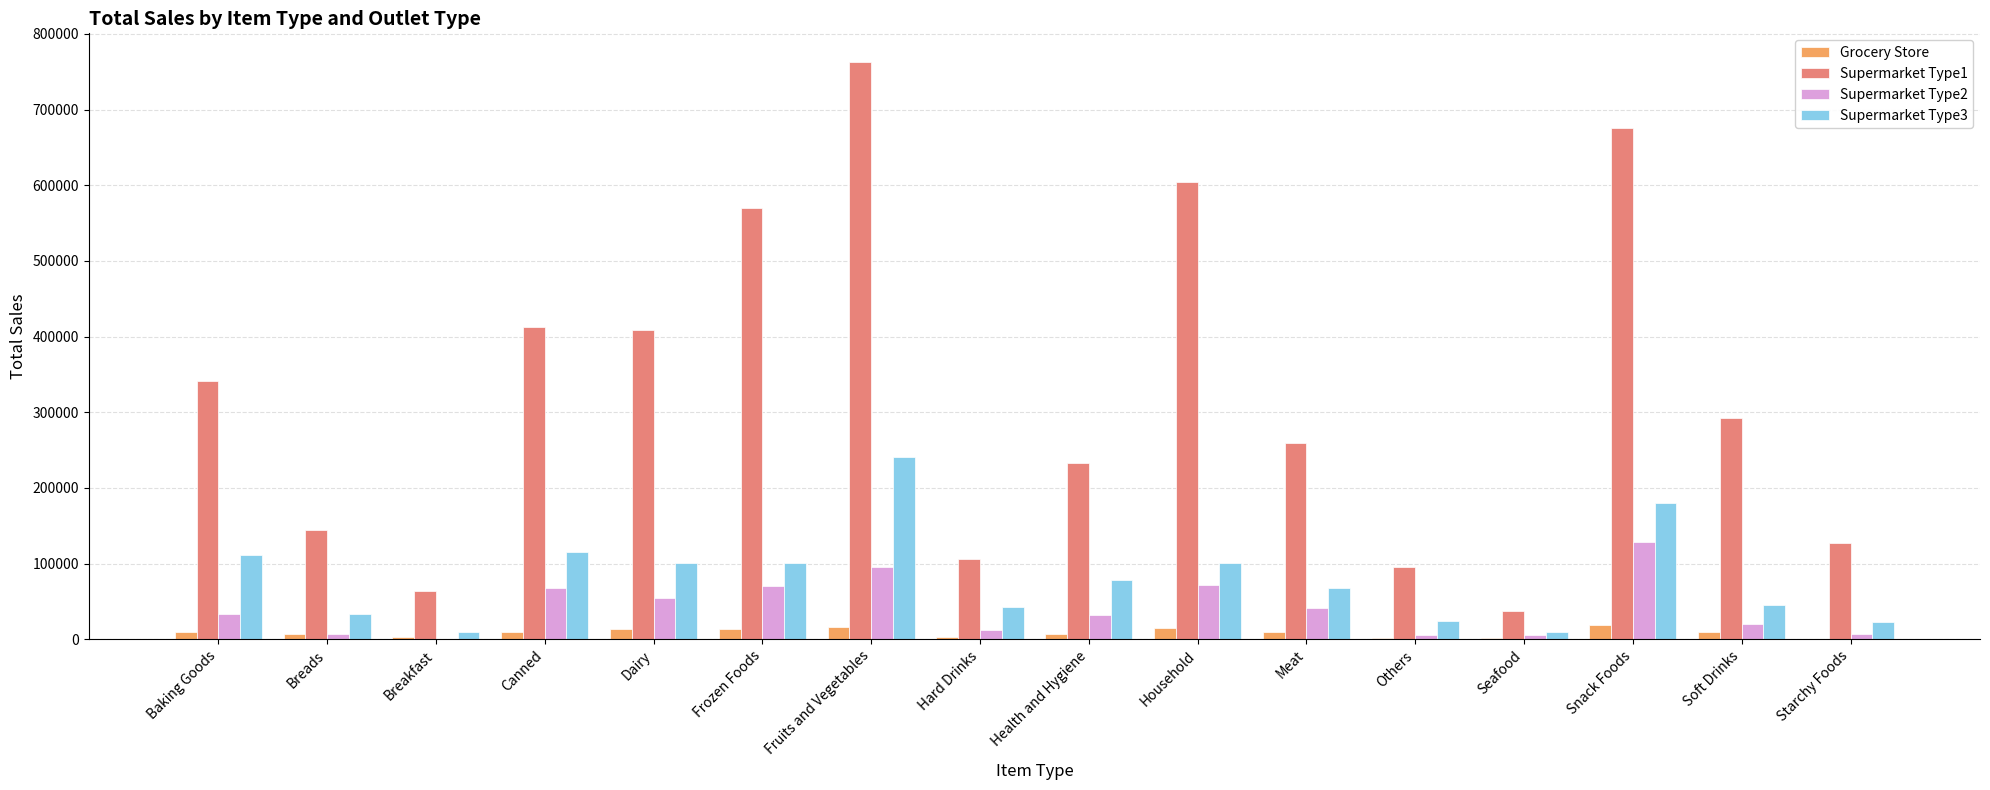

What is the approximate value of Grocery Store at Fruits and Vegetables?

16550.5